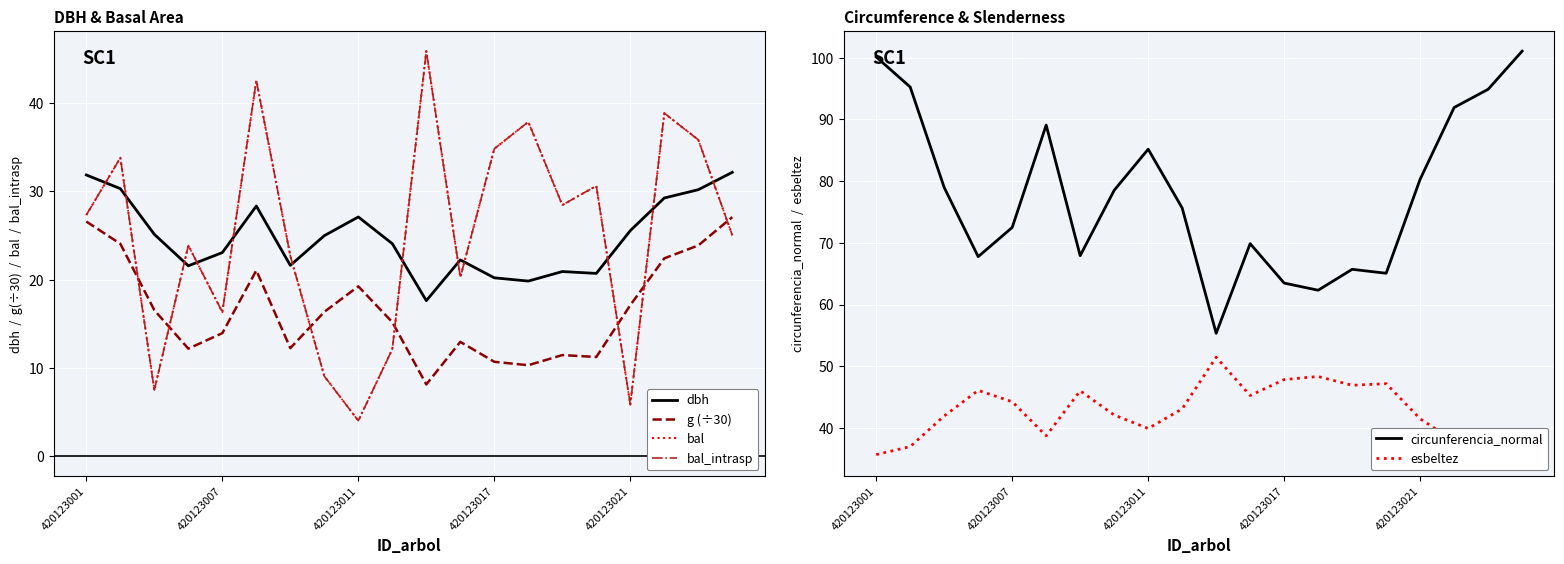

True or false: g (÷30) has a value of 22.4 at 17.

True